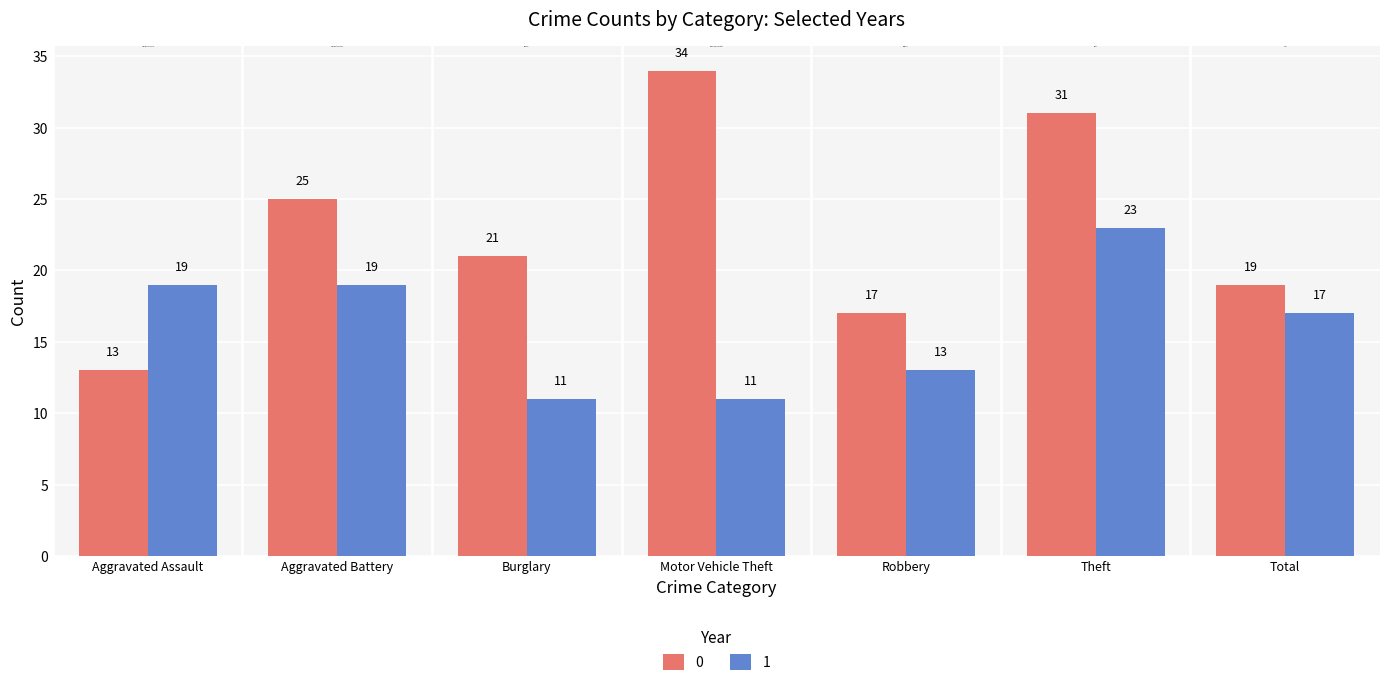

Reading left to right, list all the values displayed in this chart.

0: 13	25	21	34	17	31	19
1: 19	19	11	11	13	23	17